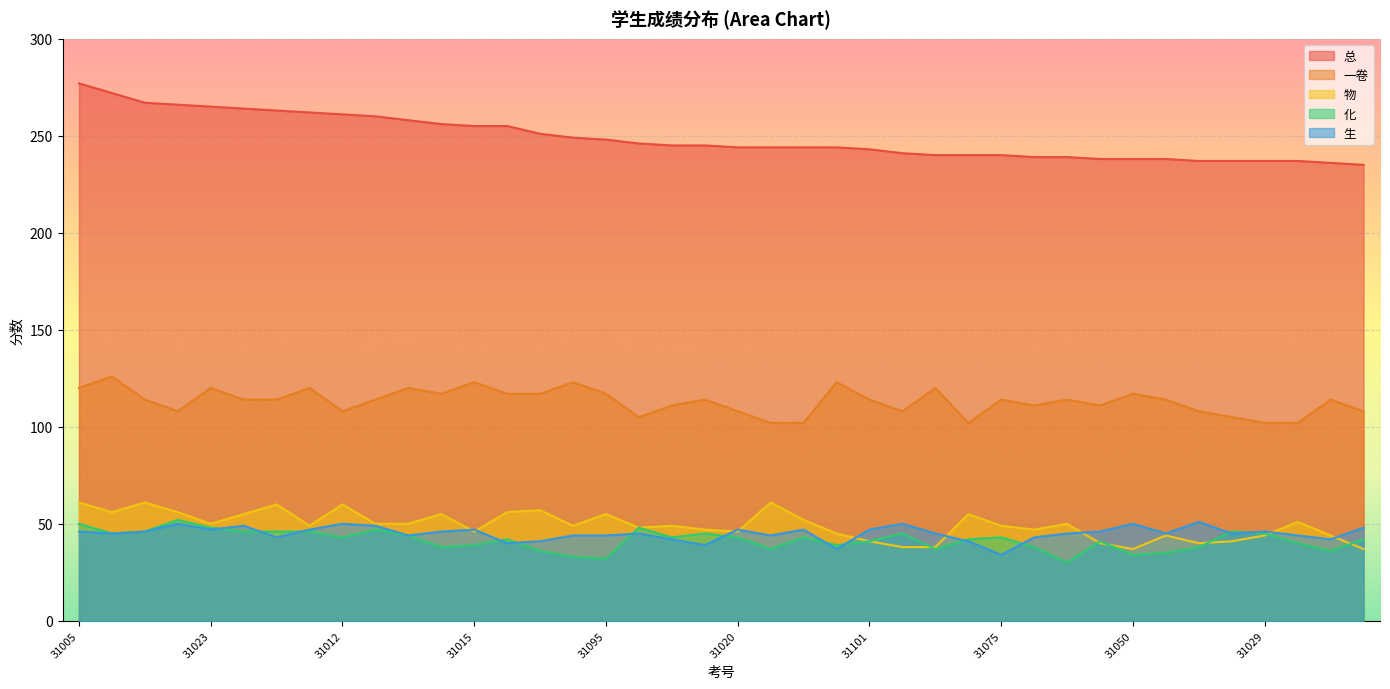

At which label is 一卷 closest to 114?

31014